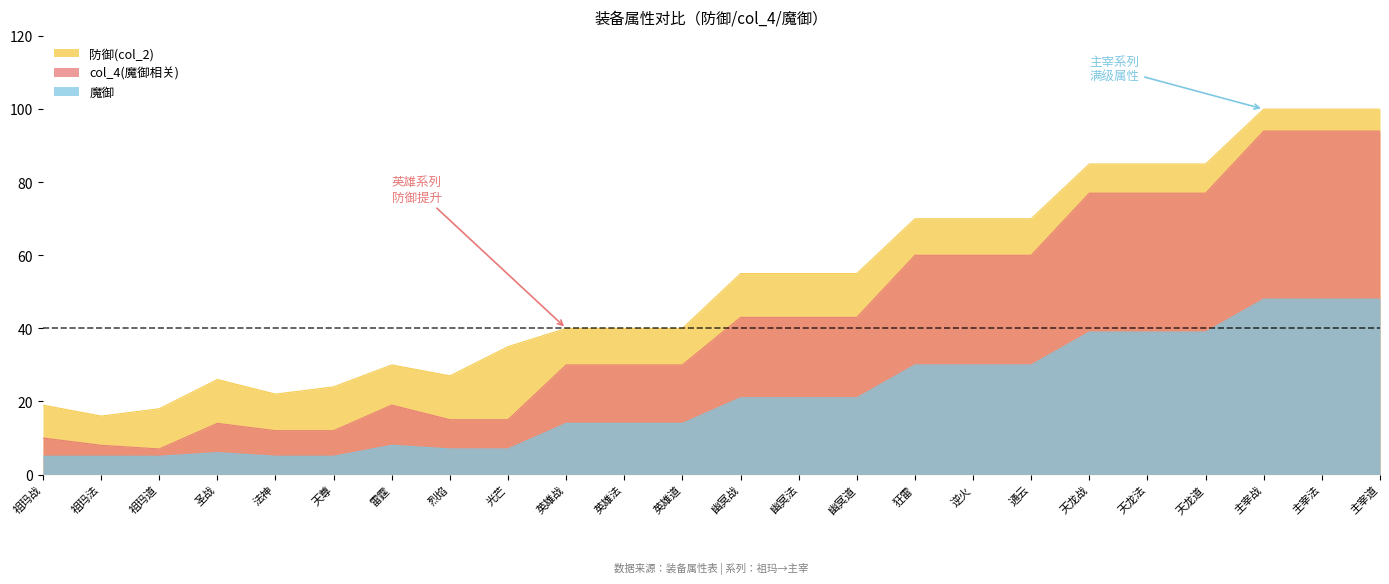

Which series has the largest range (max minus min)?

col_4(魔御相关)